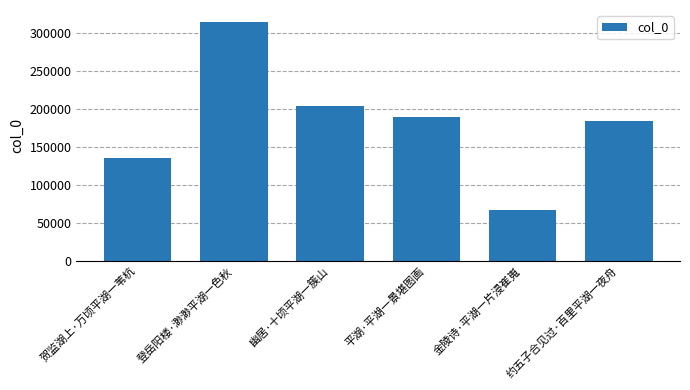

What is the label of the 2nd bar from the right?

金陵诗·平湖一片浸崔嵬